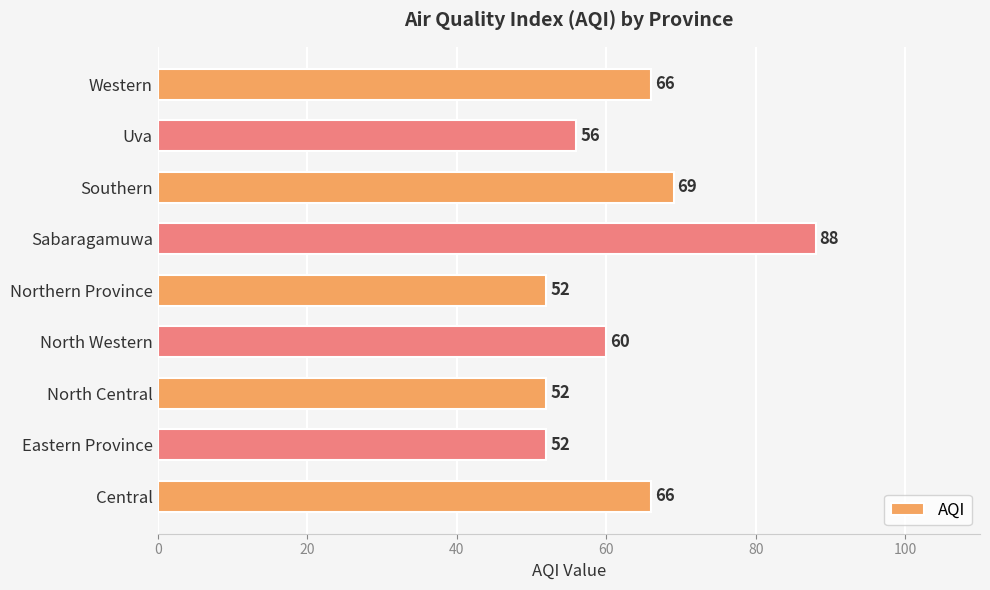

At which label is the value closest to 70?

Southern